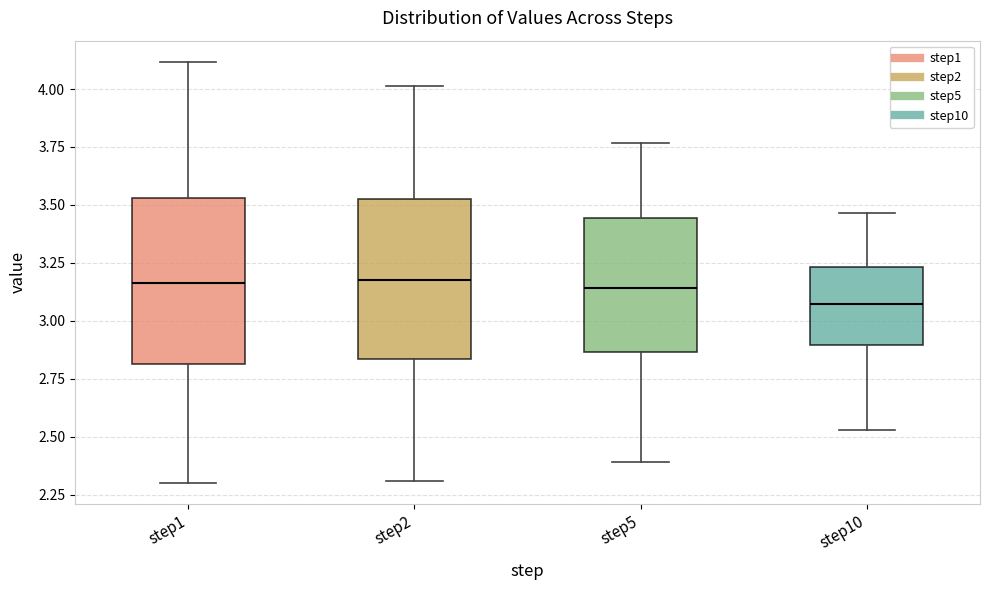

Reading left to right, read every box against the y-axis: the position of its median line, the range the box covers, and the ends of its whiskers. The values are not printed on the chart, so give them approximately, as read against the axis.

step1: median 3.15, box 2.80 to 3.55, whiskers 2.30 to 4.10
step2: median 3.20, box 2.85 to 3.55, whiskers 2.30 to 4.00
step5: median 3.15, box 2.85 to 3.45, whiskers 2.40 to 3.75
step10: median 3.05, box 2.90 to 3.25, whiskers 2.55 to 3.45